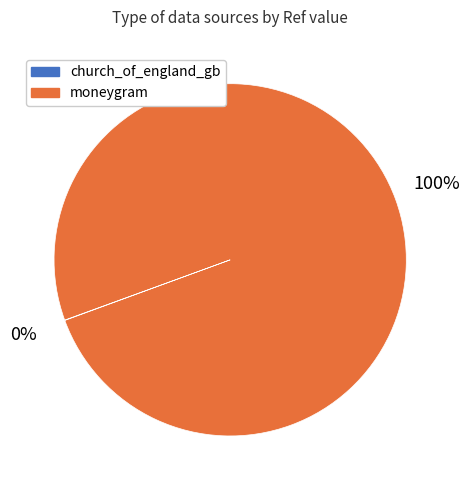

To the nearest percent, what is the average slice percentage?

50%